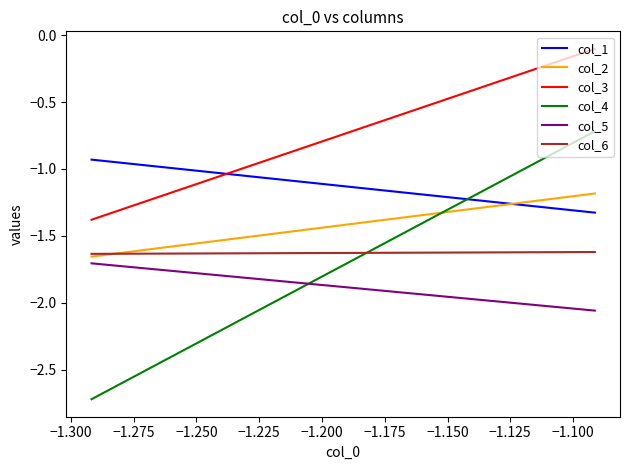

What is the difference between the maximum and minimum values in the col_1 series?

0.4